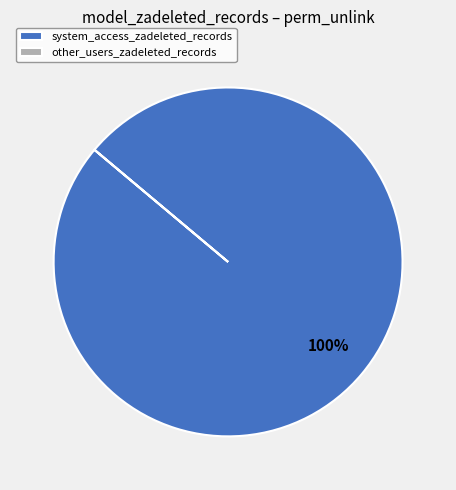

Which category has the biggest portion of the pie?

system_access_zadeleted_records